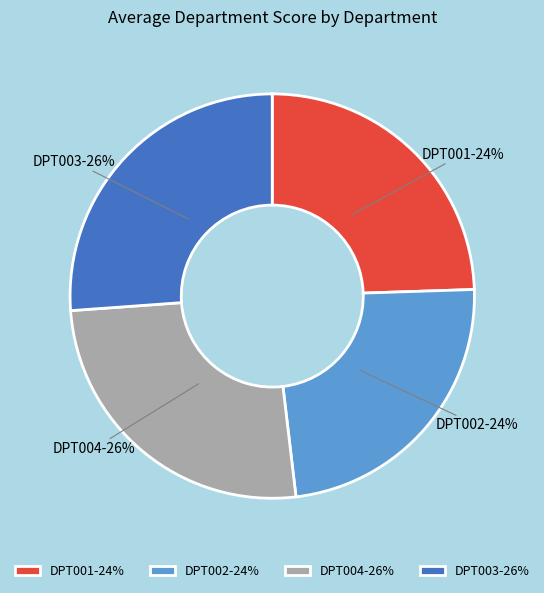

True or false: DPT004 accounts for 37% of the total.

False